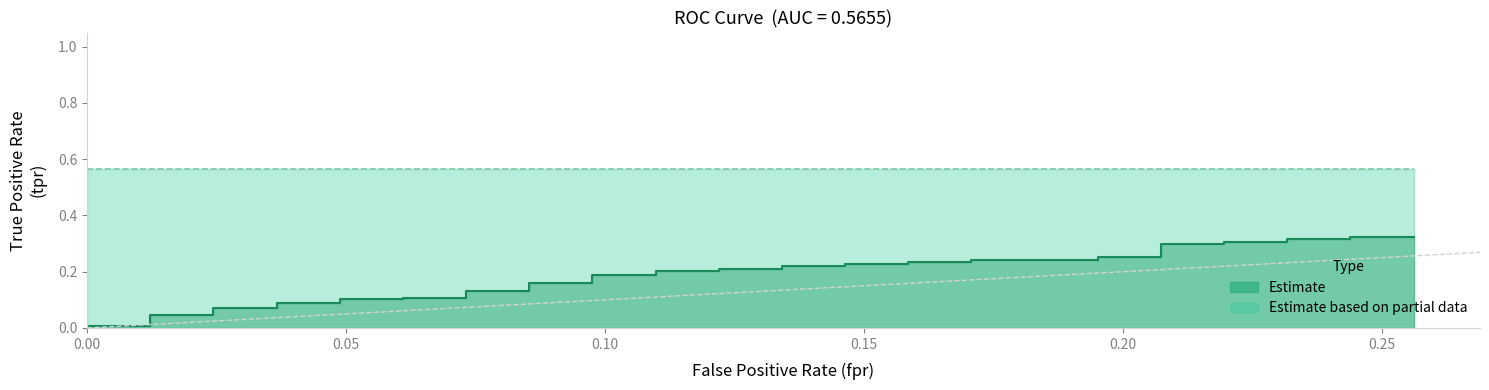

The fpr series shows 0.0 at 4. True or false?

True